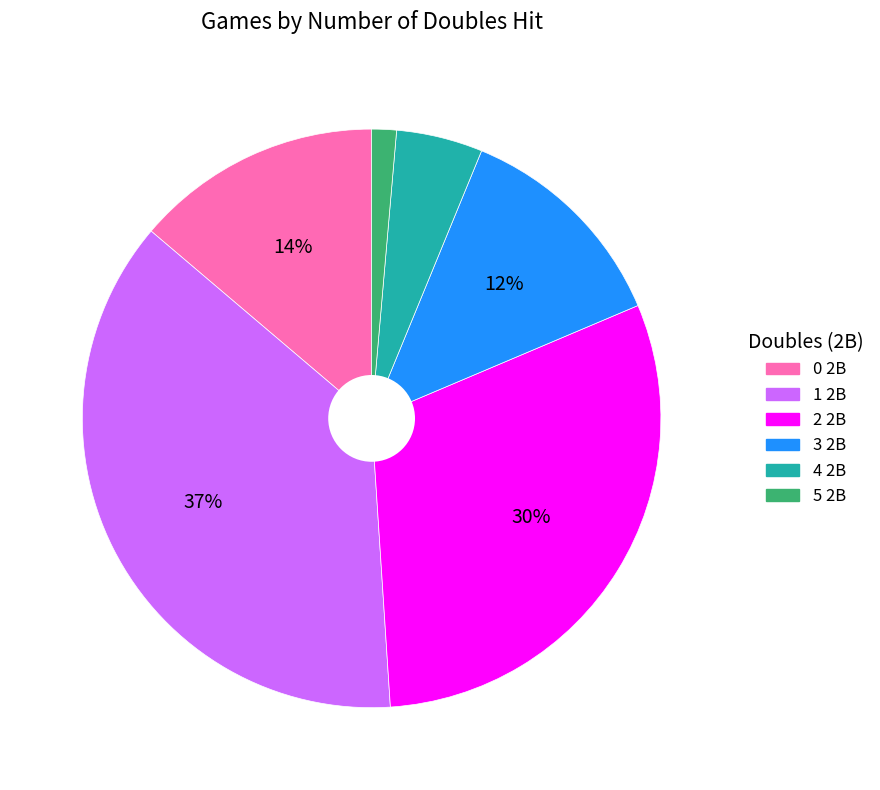

Combined, do 2 2B and 0 2B account for over 50%?

No